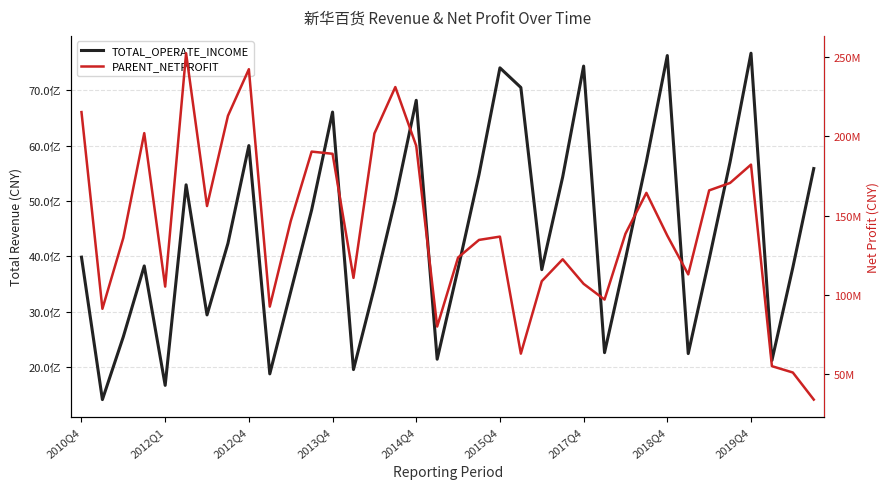

Count the number of categories in the chart.

36